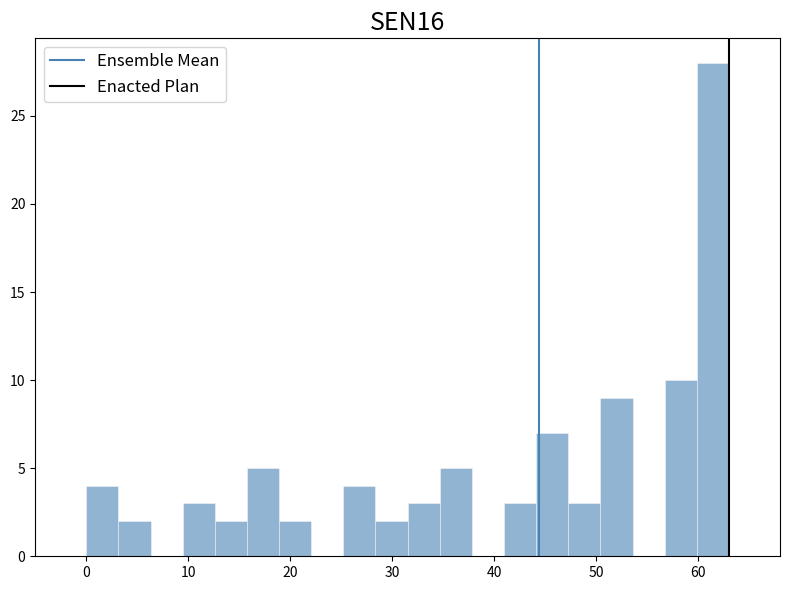

Around what value on the x-axis is the tallest bar? Give the approximate position of its centre, as read against the axis.

61